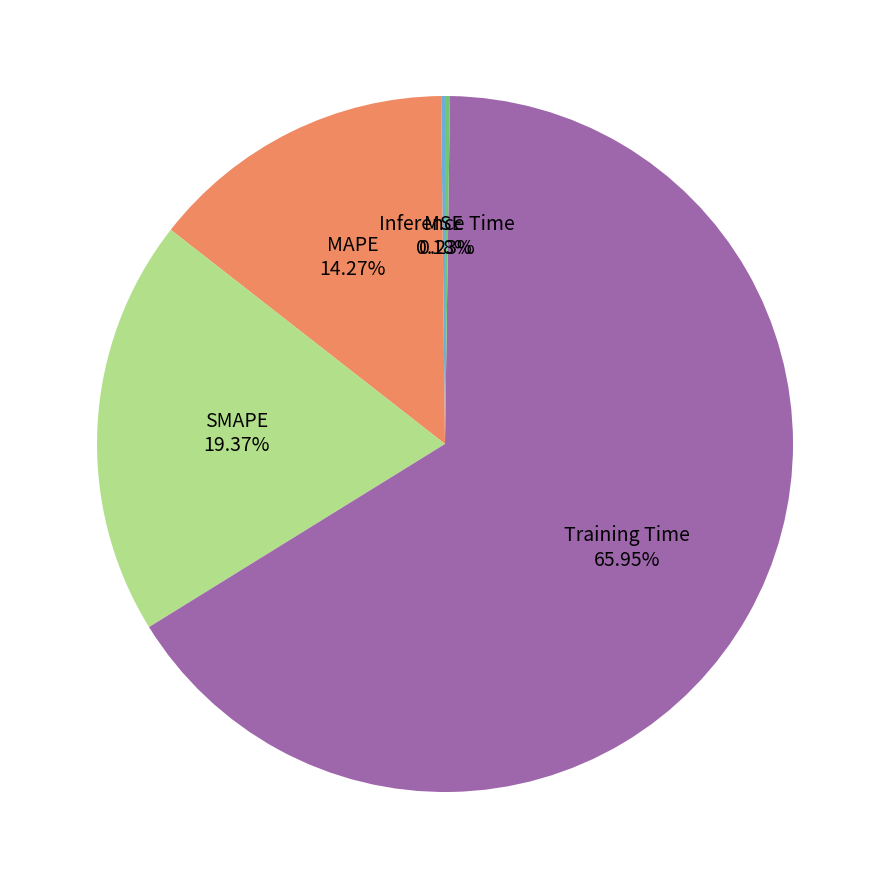

Does Training Time account for over 50% of the chart?

Yes